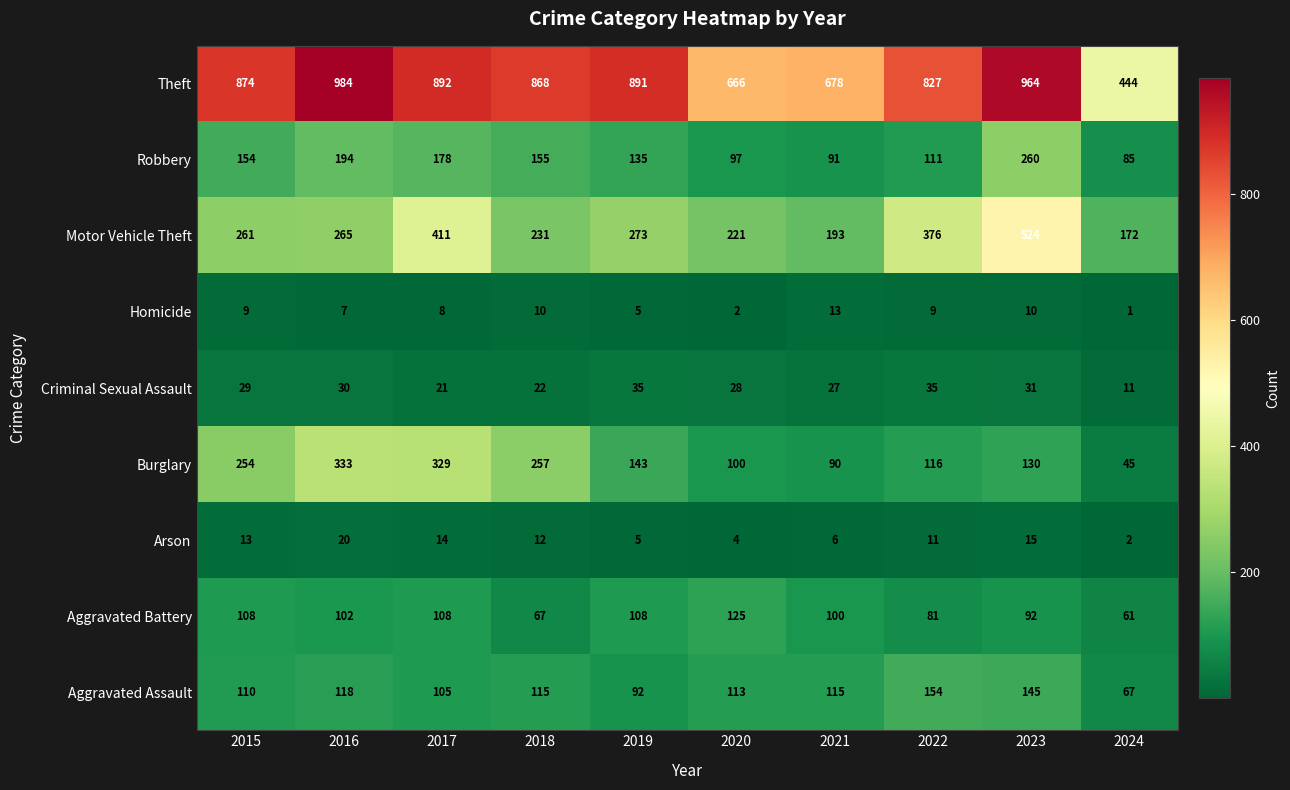

What is the sum of the Arson values at 2020 and 2021?

10